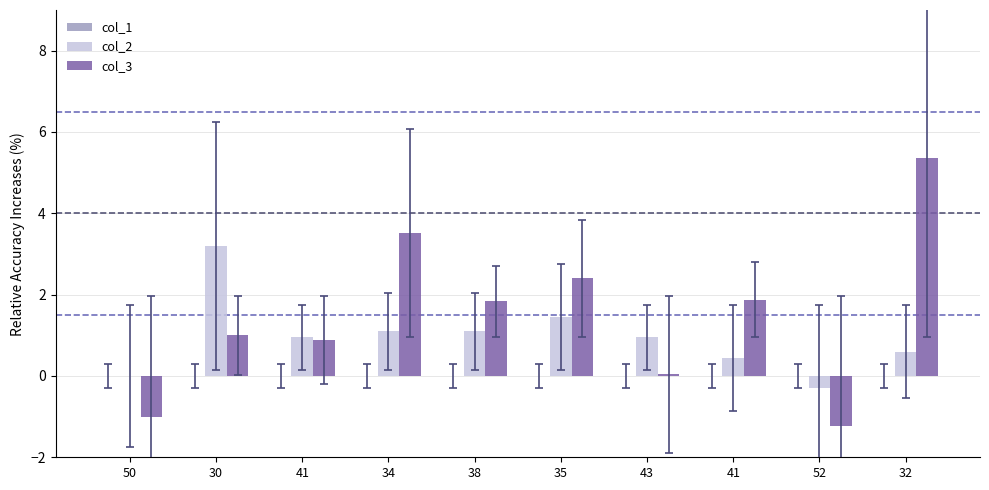

What is the sum of all col_3 values?

14.7